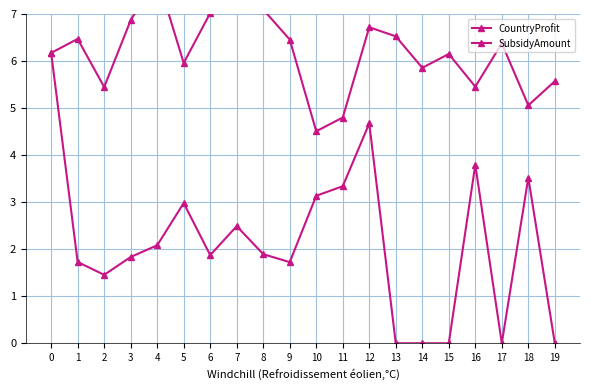

Which category has the lowest value in the CountryProfit series?

10